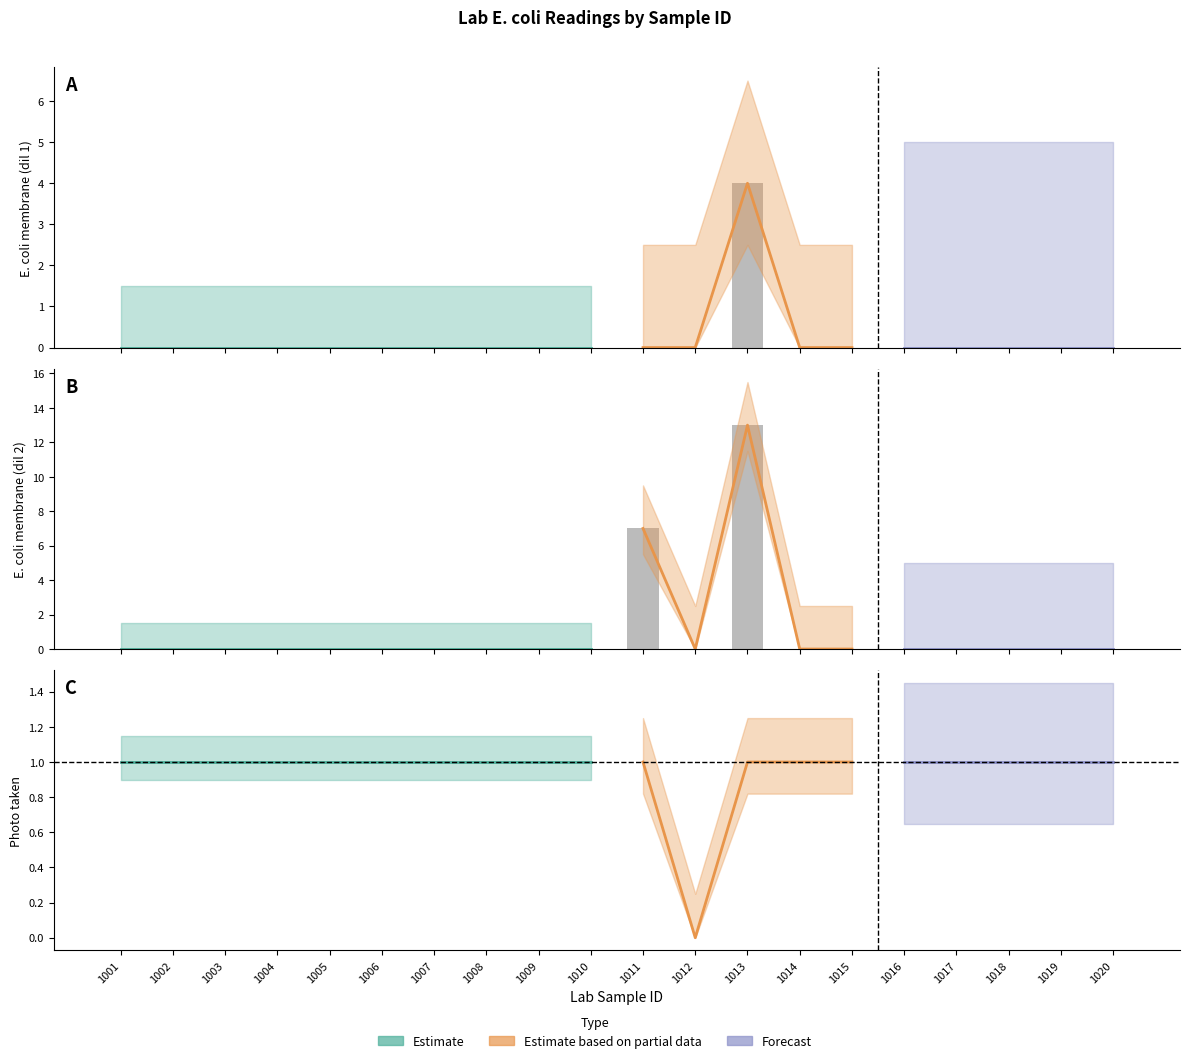

How many positive values does the lab_2_ecoli_membrane series have?

2